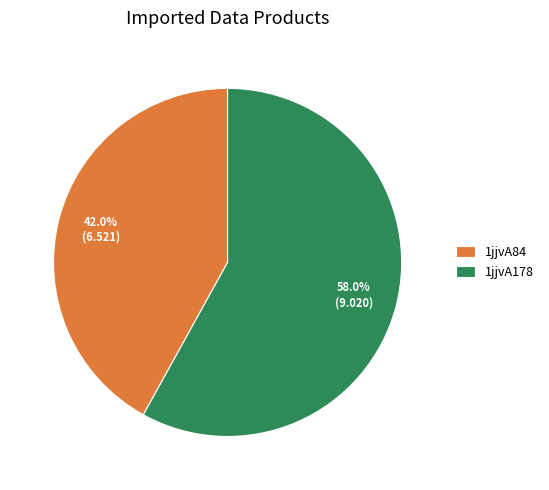

Which category has the biggest portion of the pie?

1jjvA178